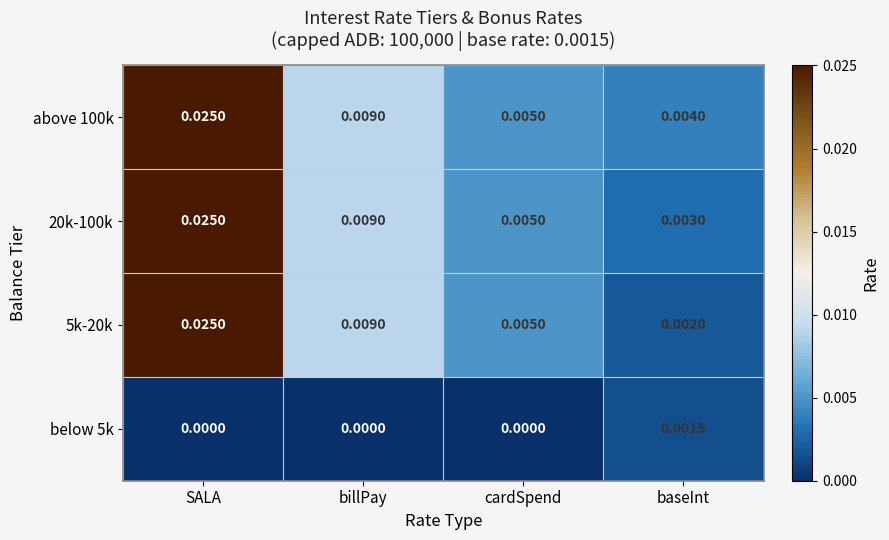

At which category is the sum across all series the highest?

SALA